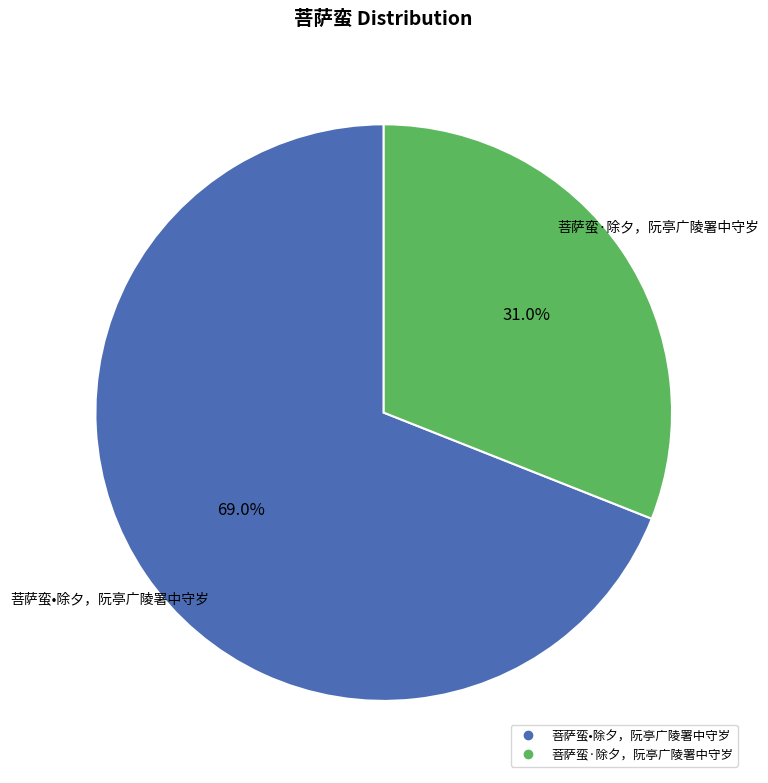

Which slice is the smallest?

菩萨蛮·除夕，阮亭广陵署中守岁